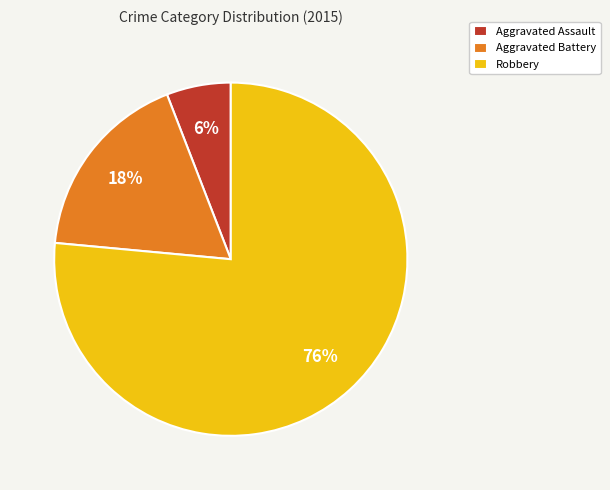

Is there any slice that represents more than half of the pie?

Yes